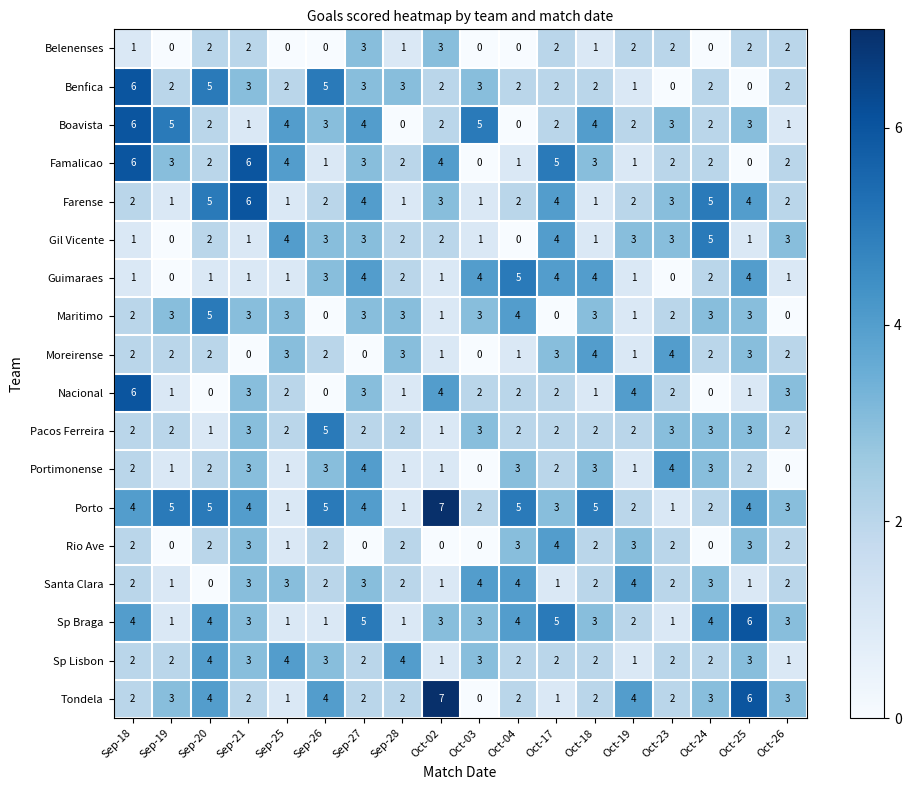

Which series has the largest range (max minus min)?

Tondela